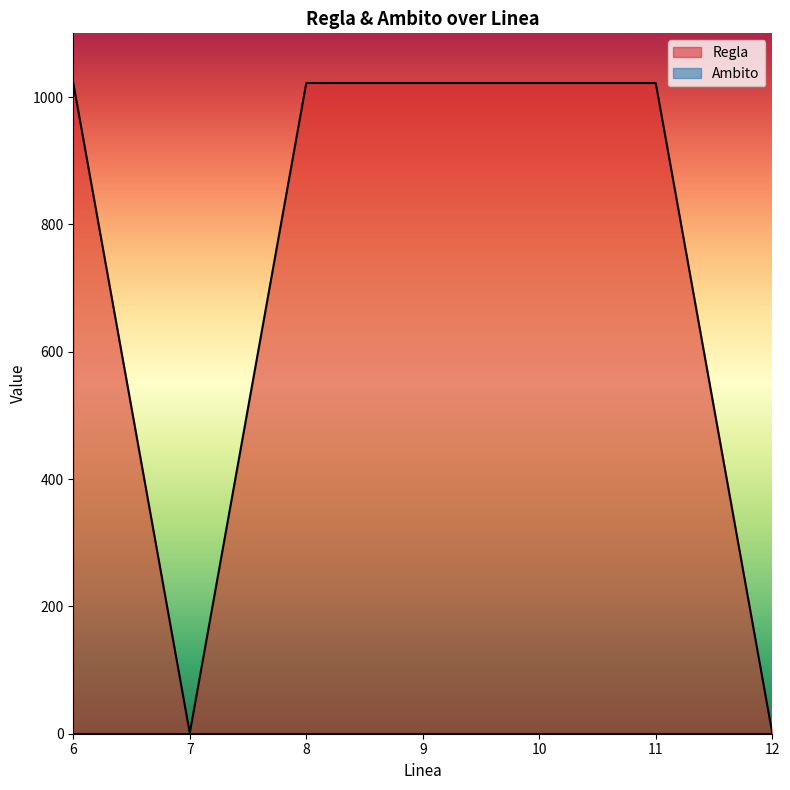

Does the chart display data point markers on the line(s)?

No